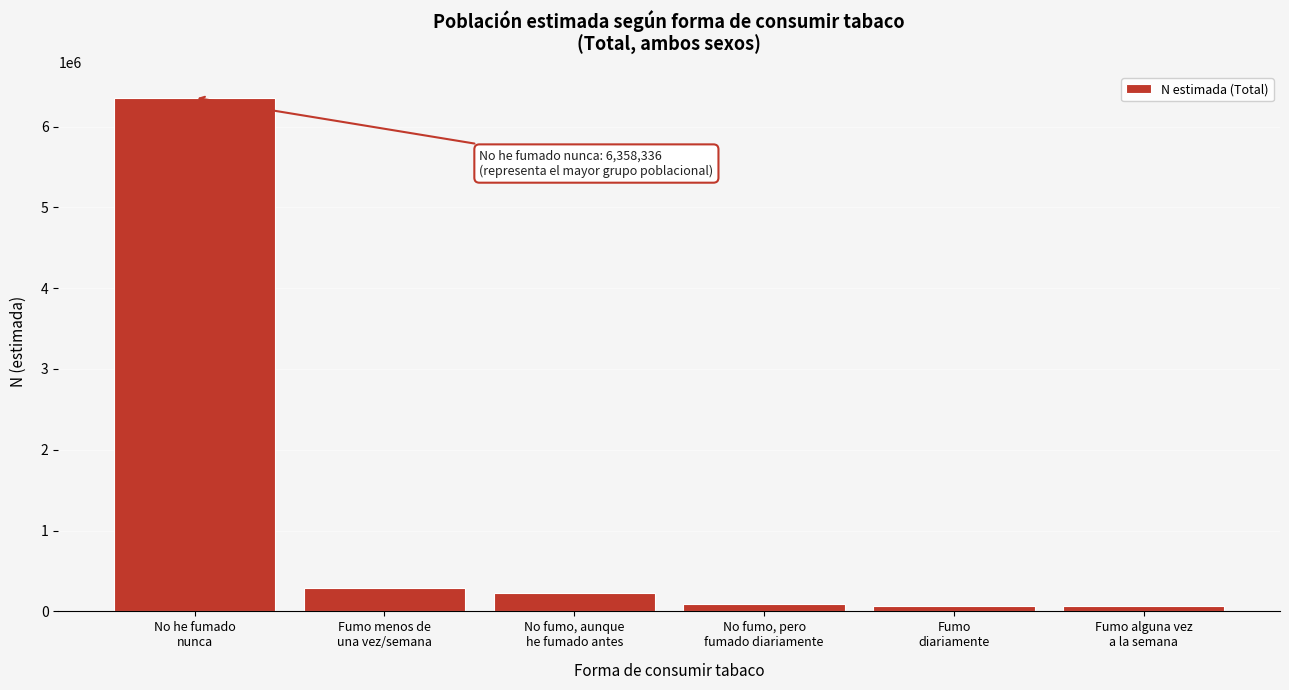

What is the greatest value displayed?

6358336